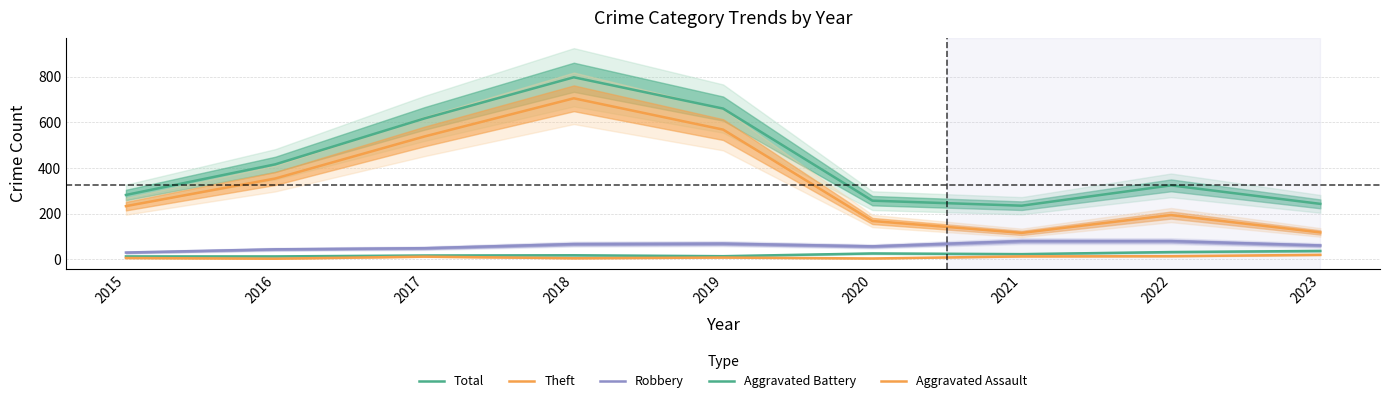

List the labels in order of Total value, smallest first.

2021, 2023, 2020, 2015, 2022, 2016, 2017, 2019, 2018